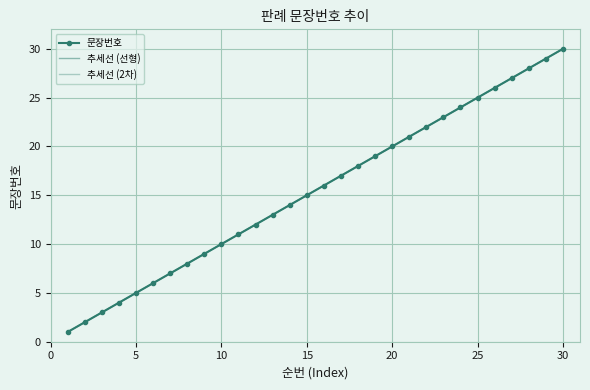

List the series in order of their peak value, highest first.

추세선 (선형), 추세선 (2차), 문장번호